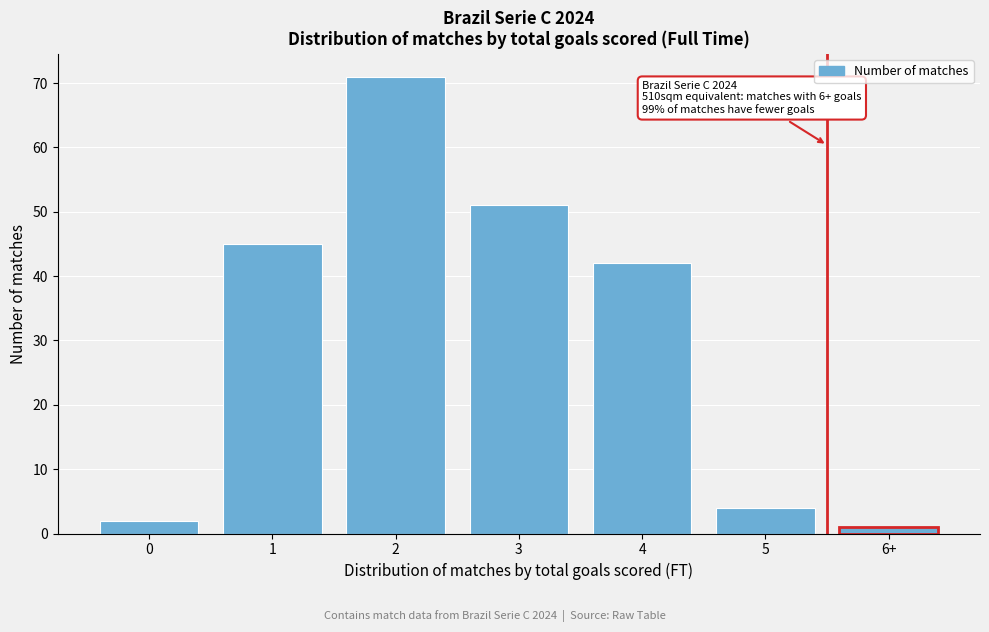

Reading left to right, what are all the values shown in this chart?

2	45	71	51	42	4	1